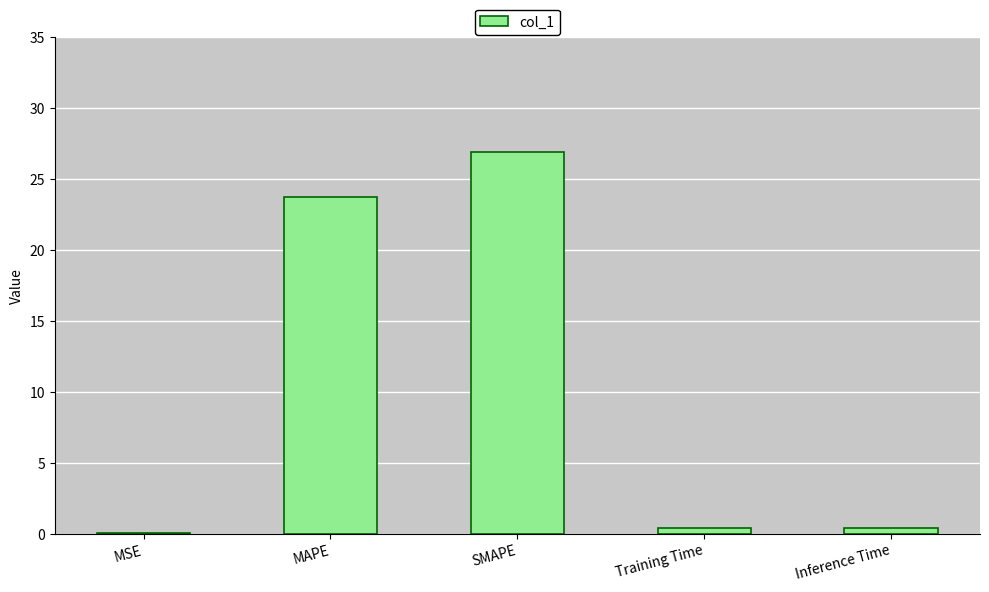

The chart shows a value of 0.4 at Training Time. True or false?

True